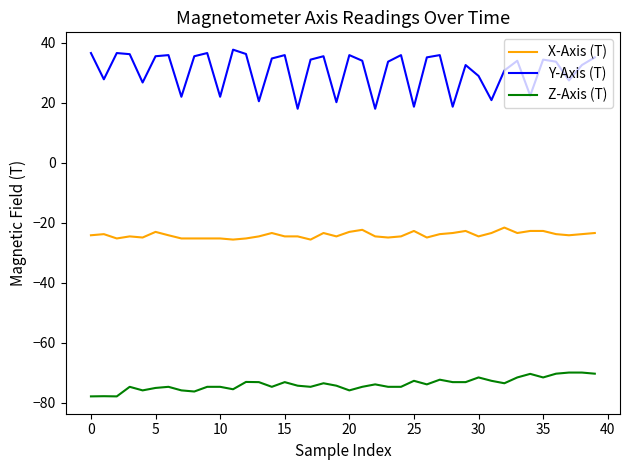

What is the average value of the Z-Axis (T) series?

-73.8